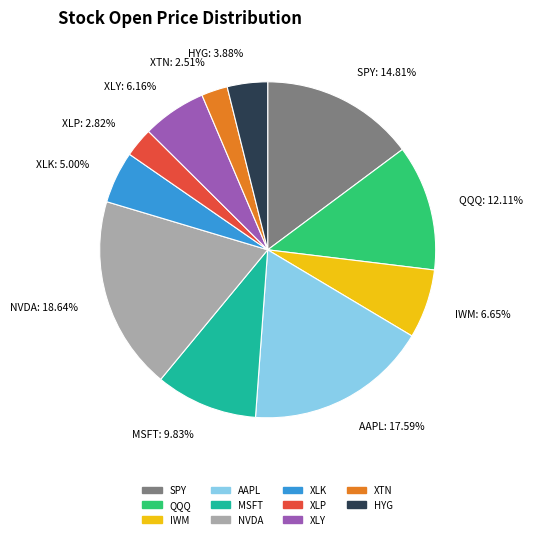

Which has a higher value, SPY or MSFT?

SPY